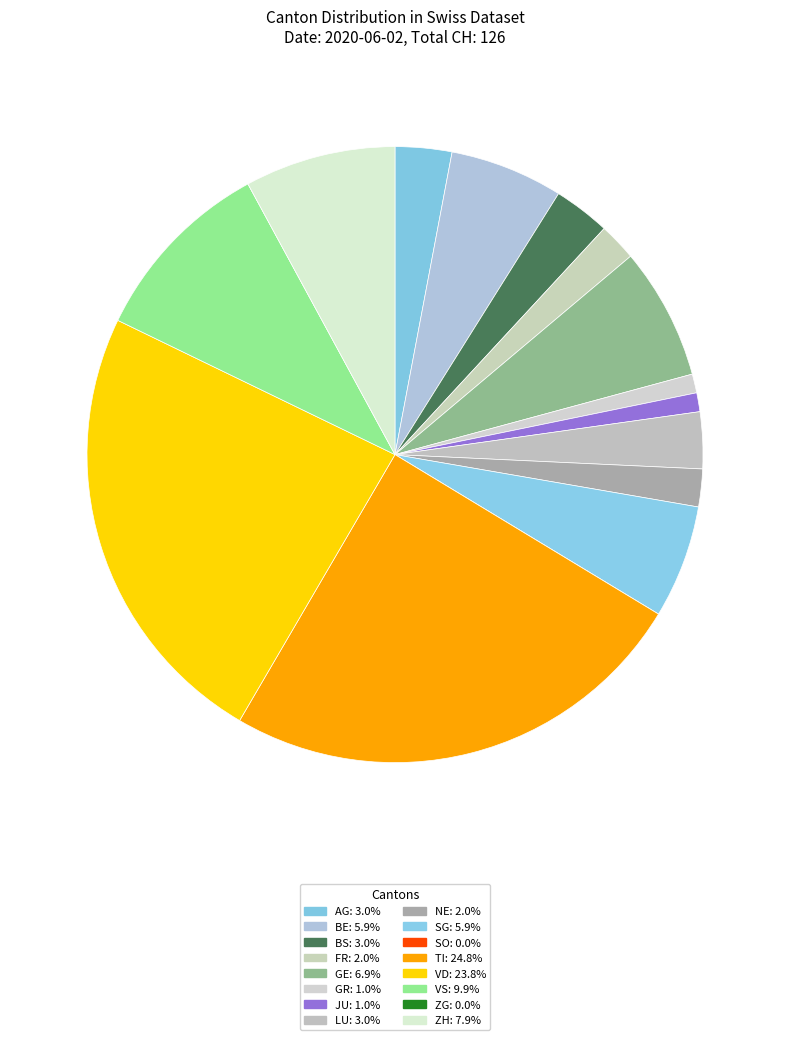

What is the ratio of the value at BS to the value at BE?

0.5